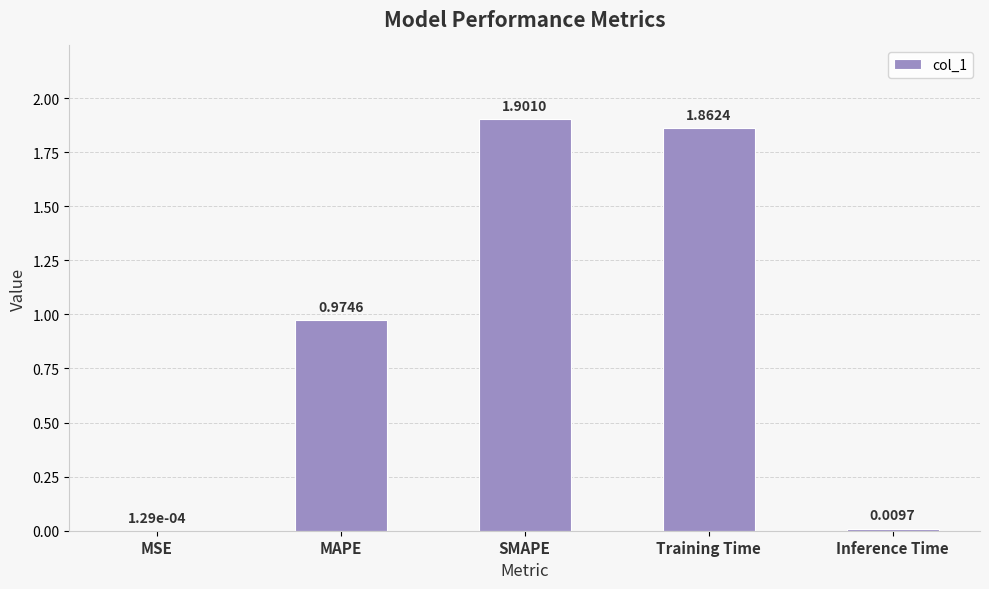

Between Inference Time and Training Time, which is larger?

Training Time